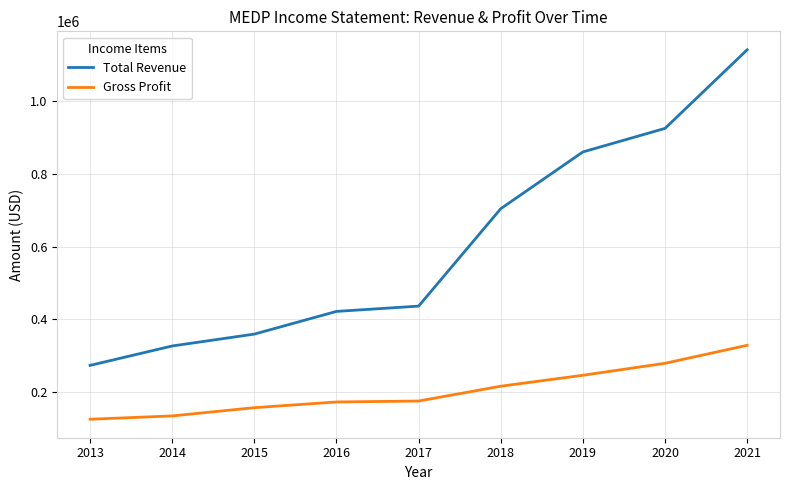

The value of Gross Profit at 2013 is 124500. True or false?

True